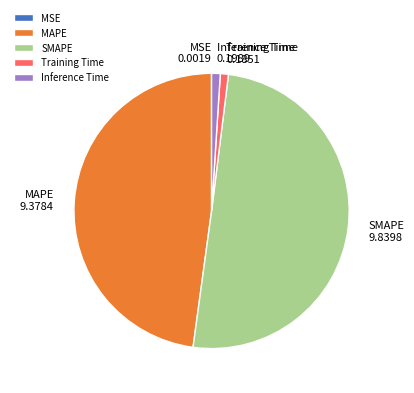

What is the largest slice in the pie chart?

SMAPE